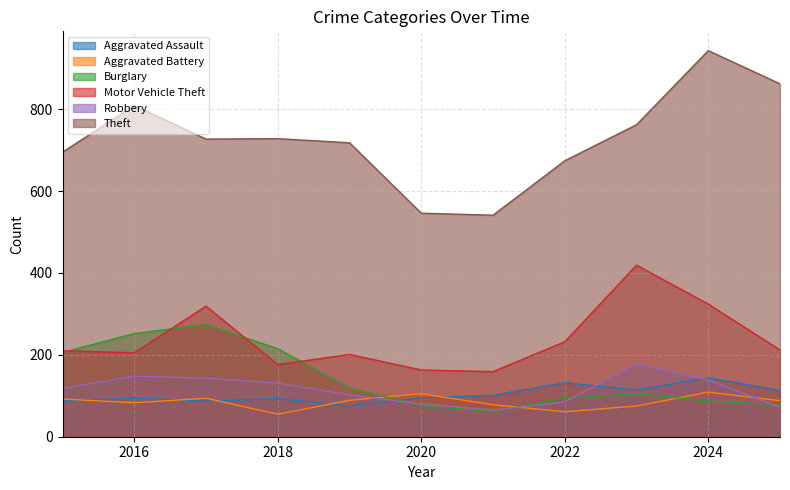

Count the number of categories in the chart.

11